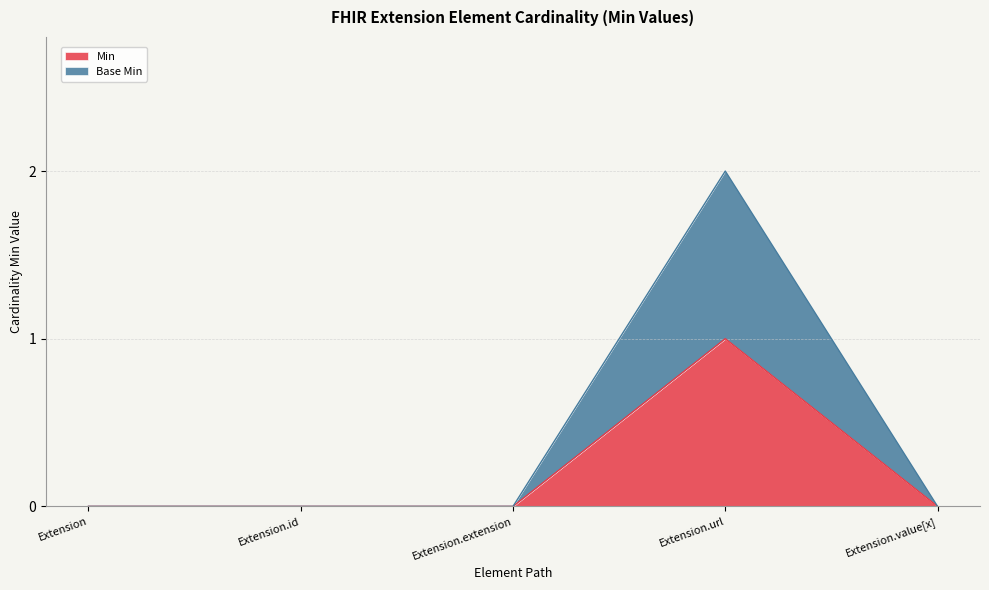

How many interior local peaks does the Base Min series have?

1